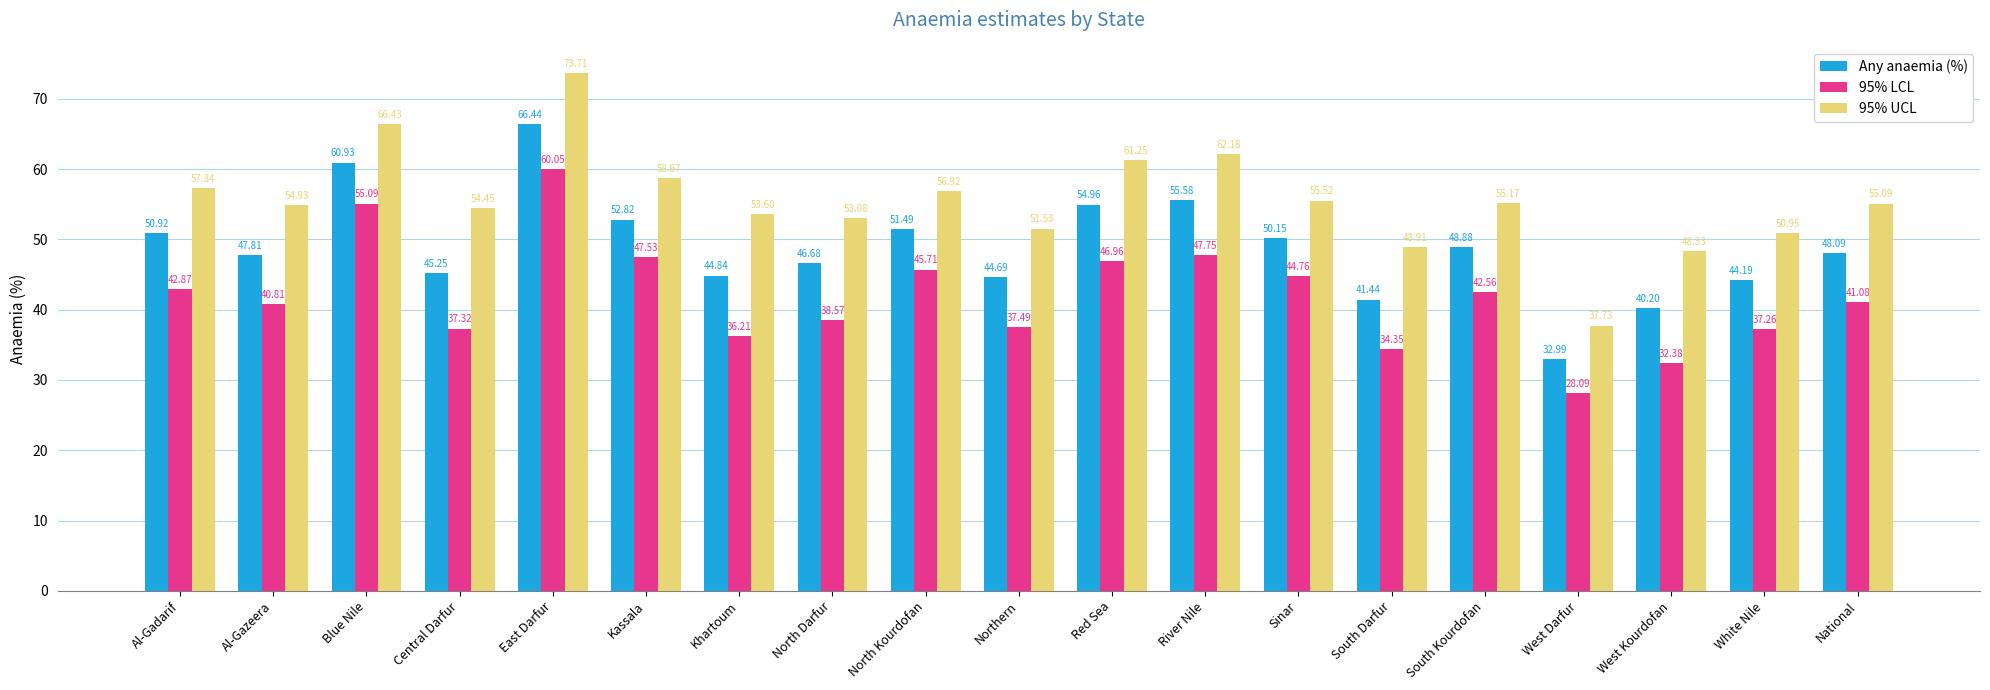

Count the number of data series in this chart.

3